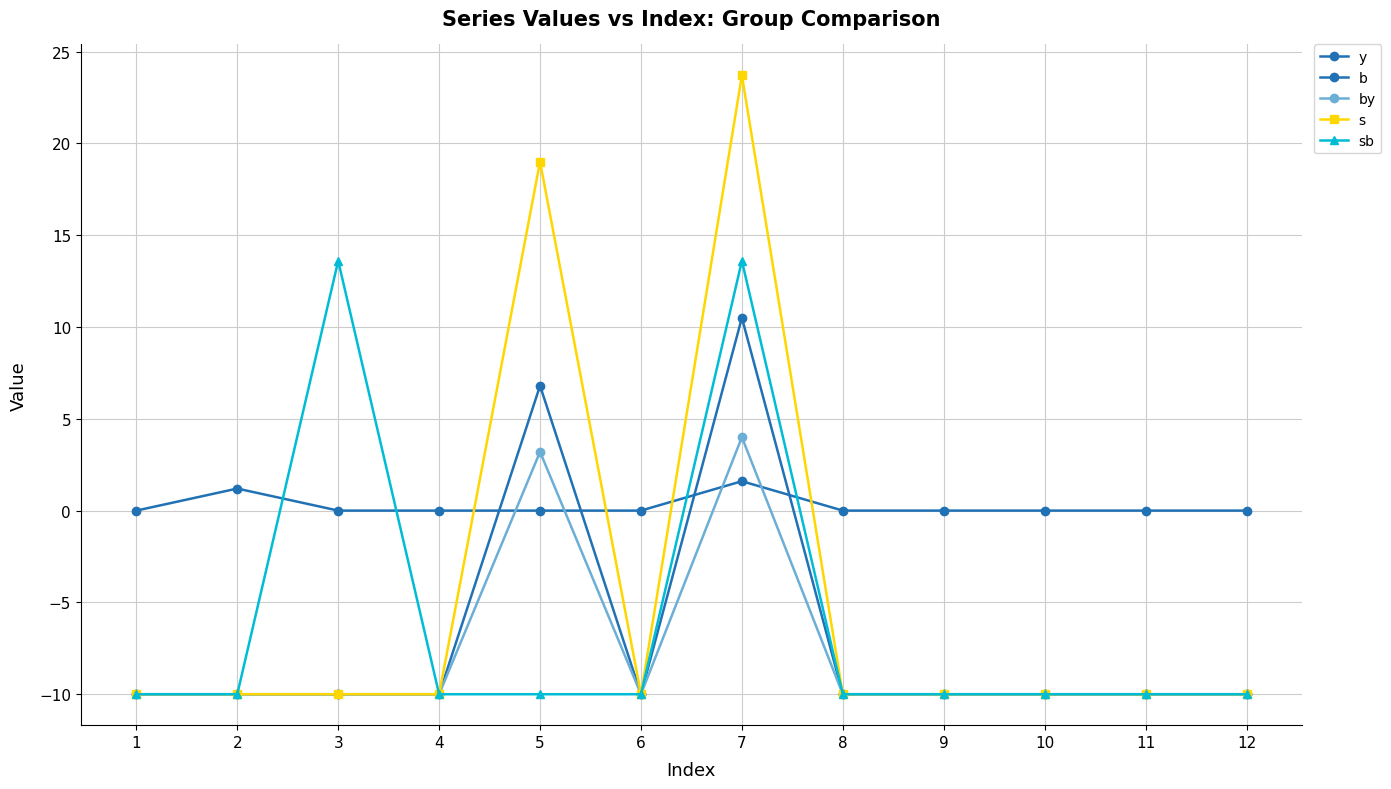

What is the minimum value shown in the chart?

-10.0